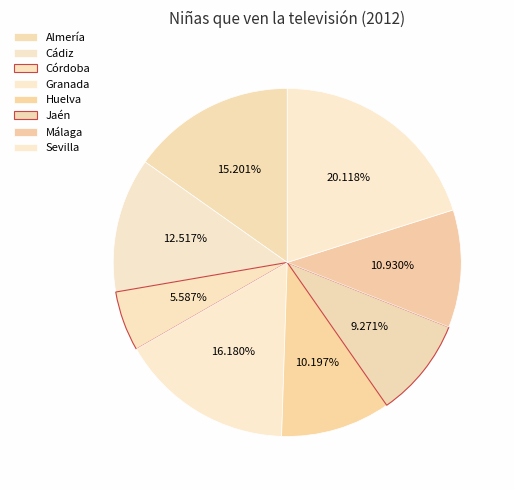

To the nearest percent, what percentage of the pie is Almería?

15%